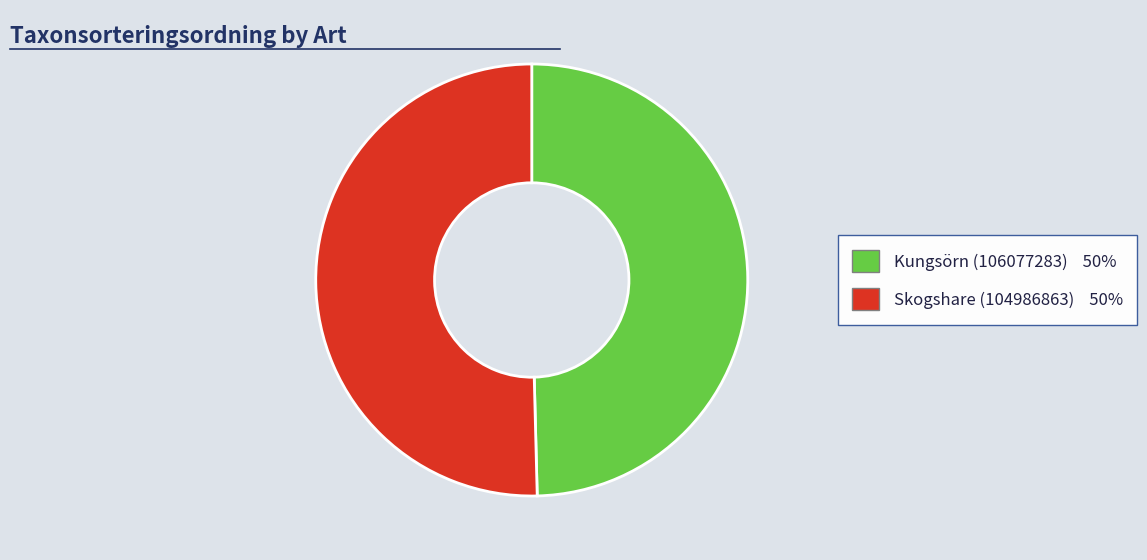

Count the number of slices in the pie.

2